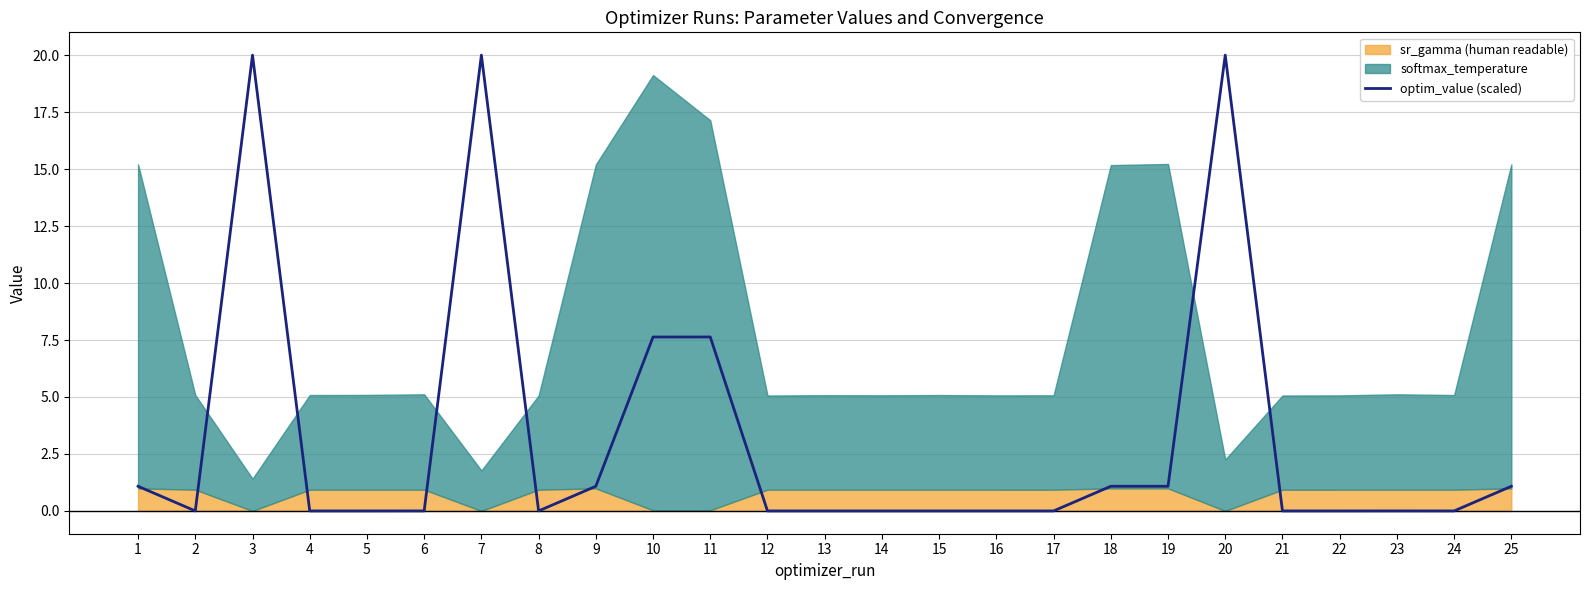

Reading left to right, transcribe all the data shown in this chart.

1=1.1	2=0.0	3=20.0	4=0.0	5=0.0	6=0.0	7=20.0	8=0.0	9=1.1	10=7.6	11=7.6	12=0.0	13=0.0	14=0.0	15=0.0	16=0.0	17=0.0	18=1.1	19=1.1	20=20.0	21=0.0	22=0.0	23=0.0	24=0.0	25=1.1